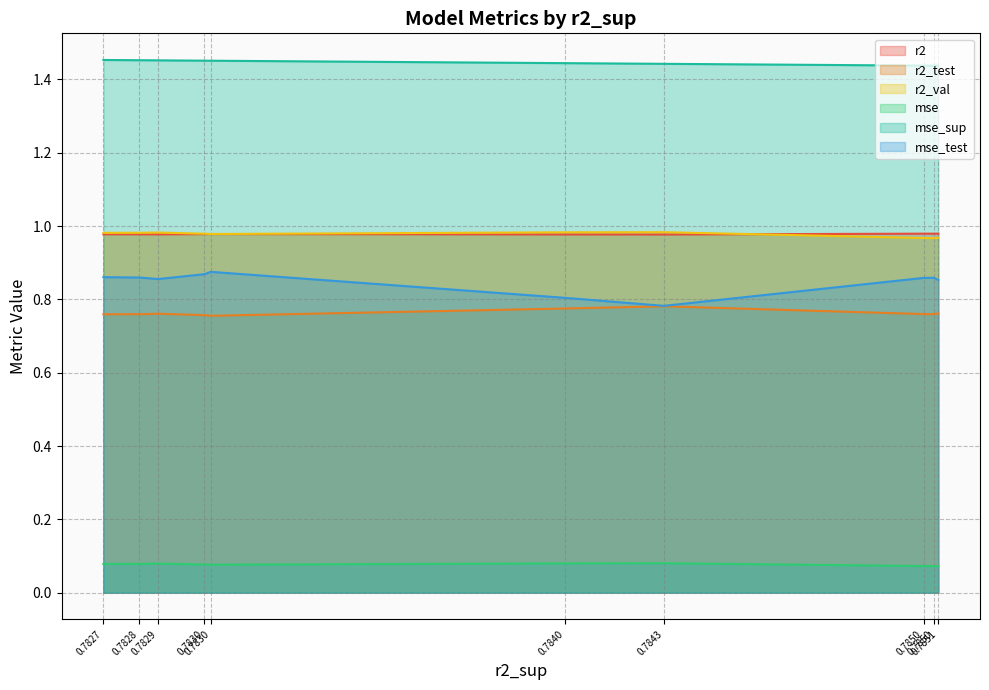

Is the value of mse_sup at model_2_22_5 greater than the value of mse at model_2_22_0?

Yes